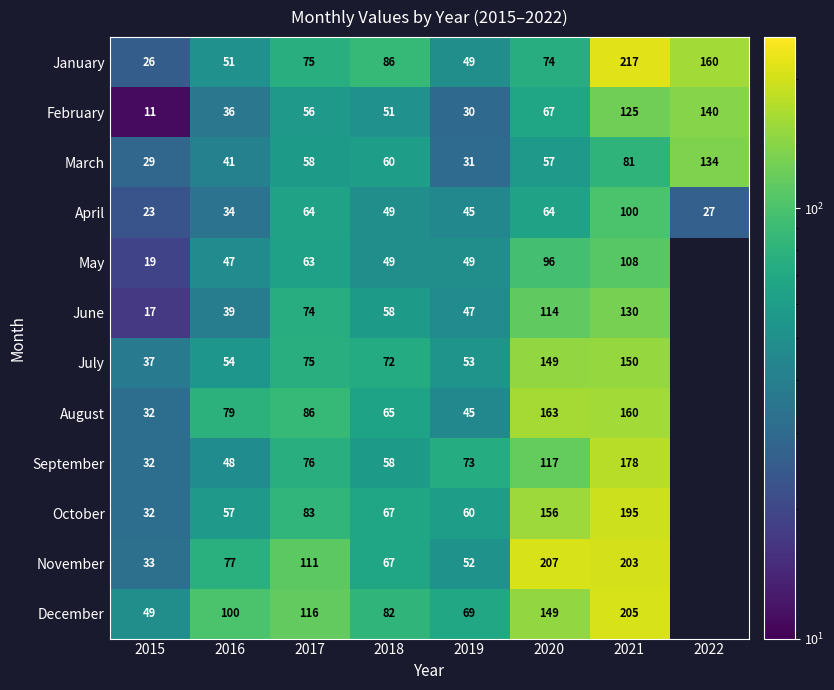

The December series shows 77 at 2015. True or false?

False